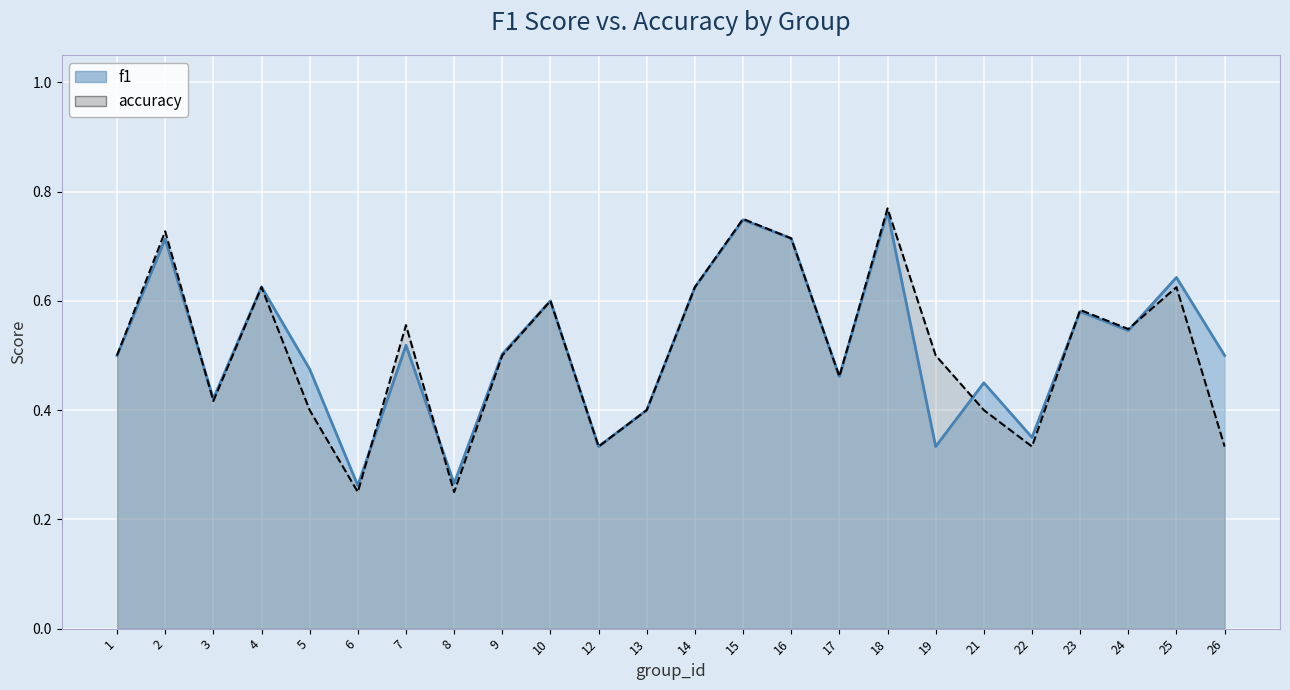

At how many categories does at least one series exceed 0?

24